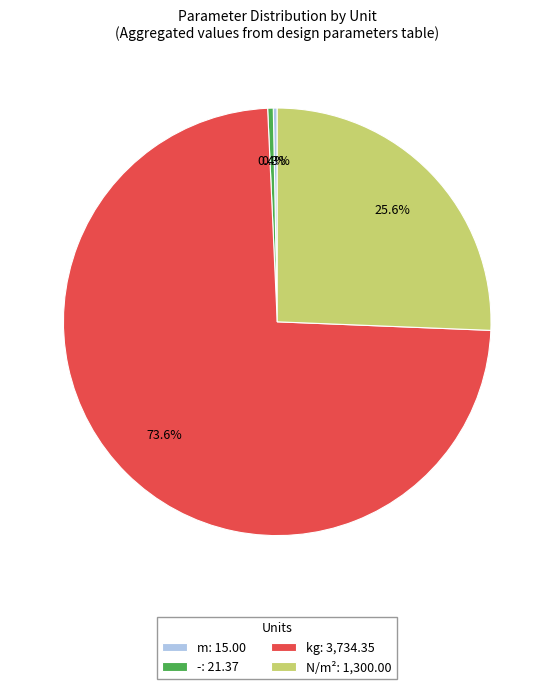

How many slices are in this pie chart?

4